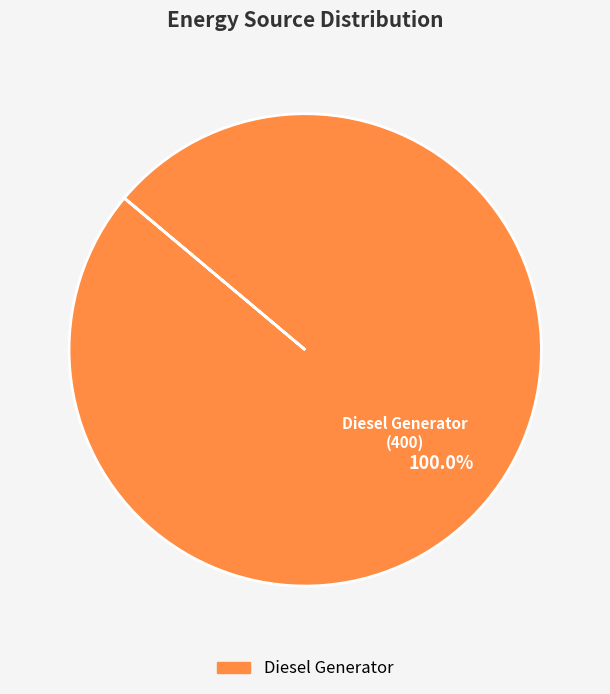

How many segments does this pie chart have?

1